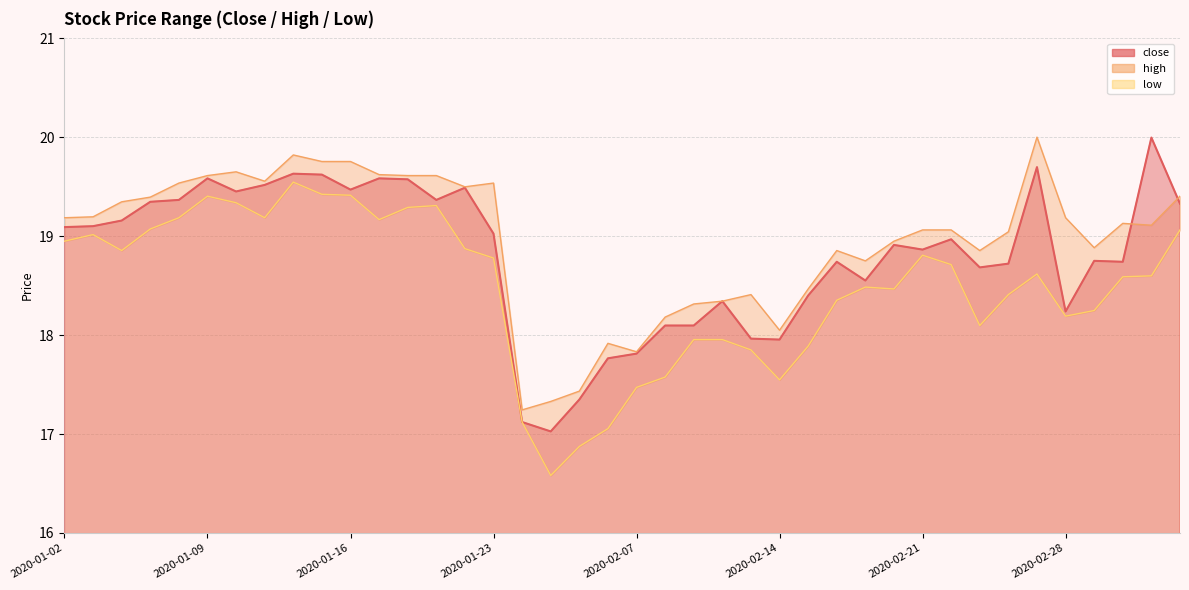

At which label does low reach its minimum?

2020-02-04